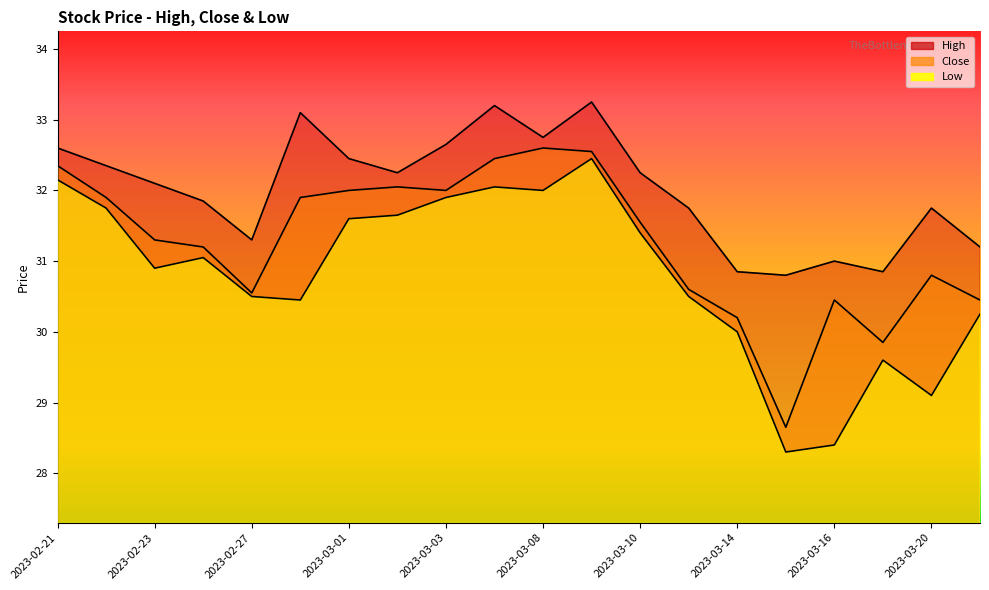

What is the label of the 20th point from the right?

2023-02-21